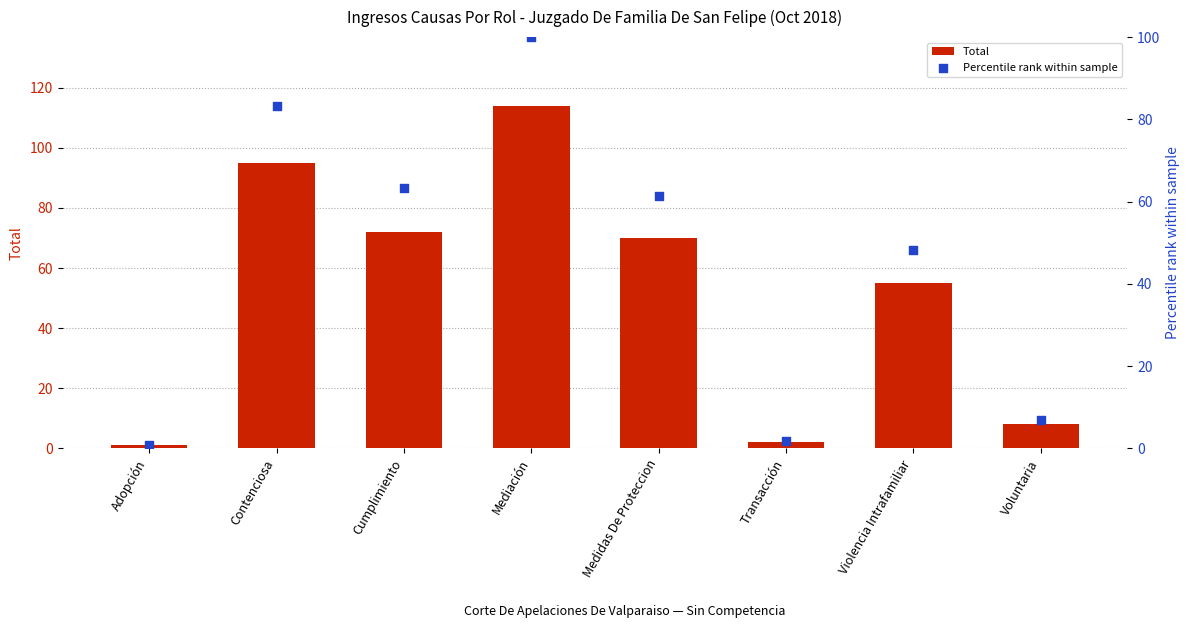

Which series has the widest spread of Y values?

Total